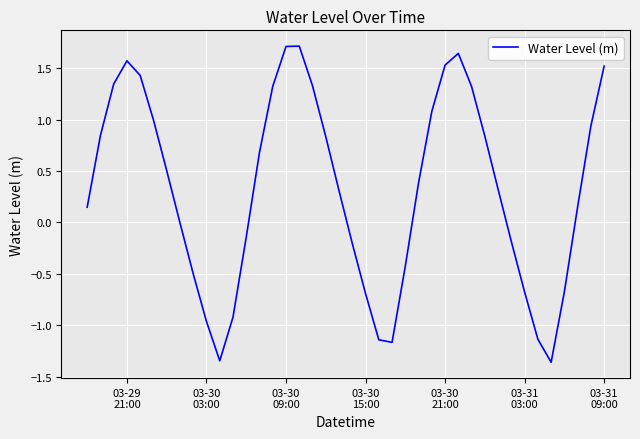

What is the maximum value shown in the chart?

1.7